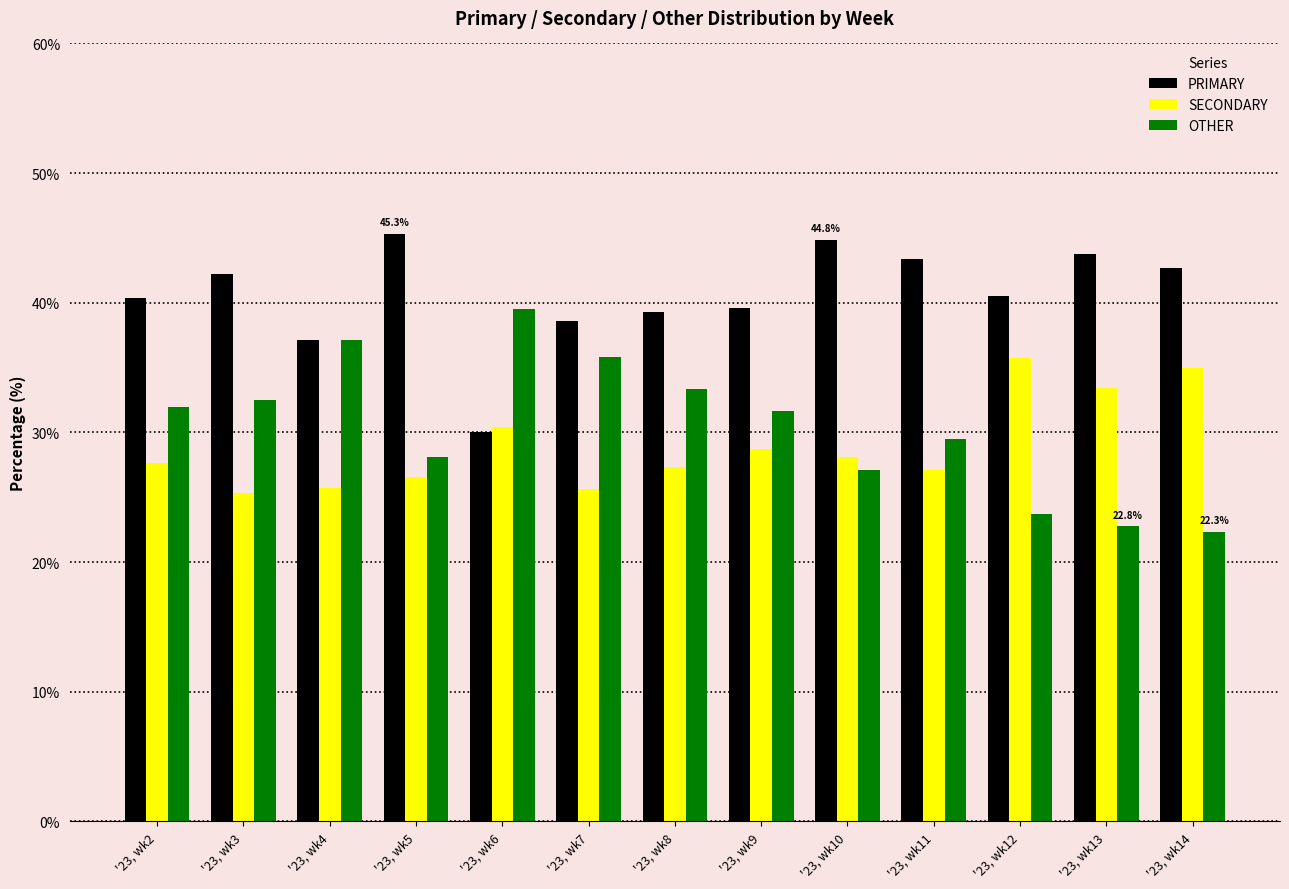

Does the chart contain stacked bars?

No